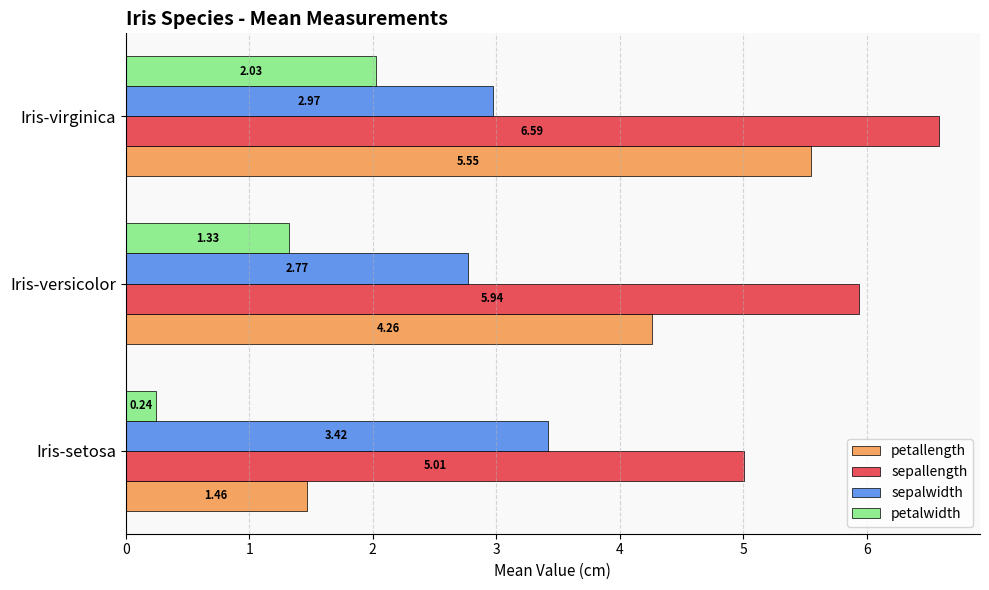

Is the value of petallength at Iris-setosa greater than the value of petalwidth at Iris-setosa?

Yes